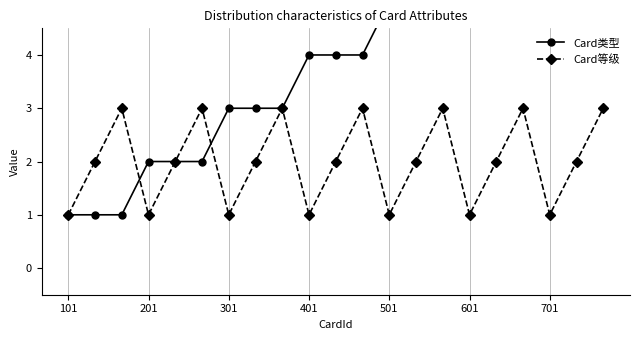

Reading right to left, list all the values displayed in this chart.

Card类型: 7	7	7	6	6	6	5	5	5	4	4	4	3	3	3	2	2	2	1	1	1
Card等级: 3	2	1	3	2	1	3	2	1	3	2	1	3	2	1	3	2	1	3	2	1